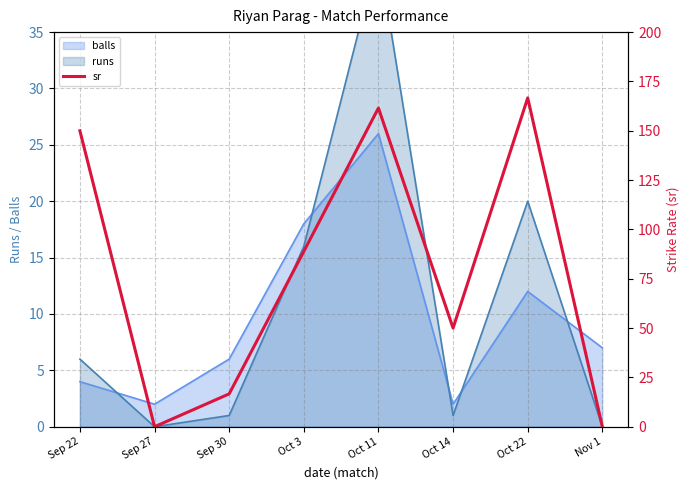

Where does the data first go above 88?

Sep 22